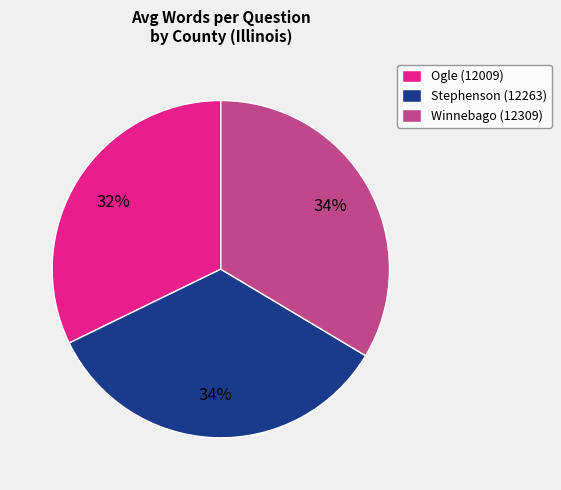

To the nearest percent, what is the difference between the Ogle (12009) and Stephenson (12263) slice percentages?

2%